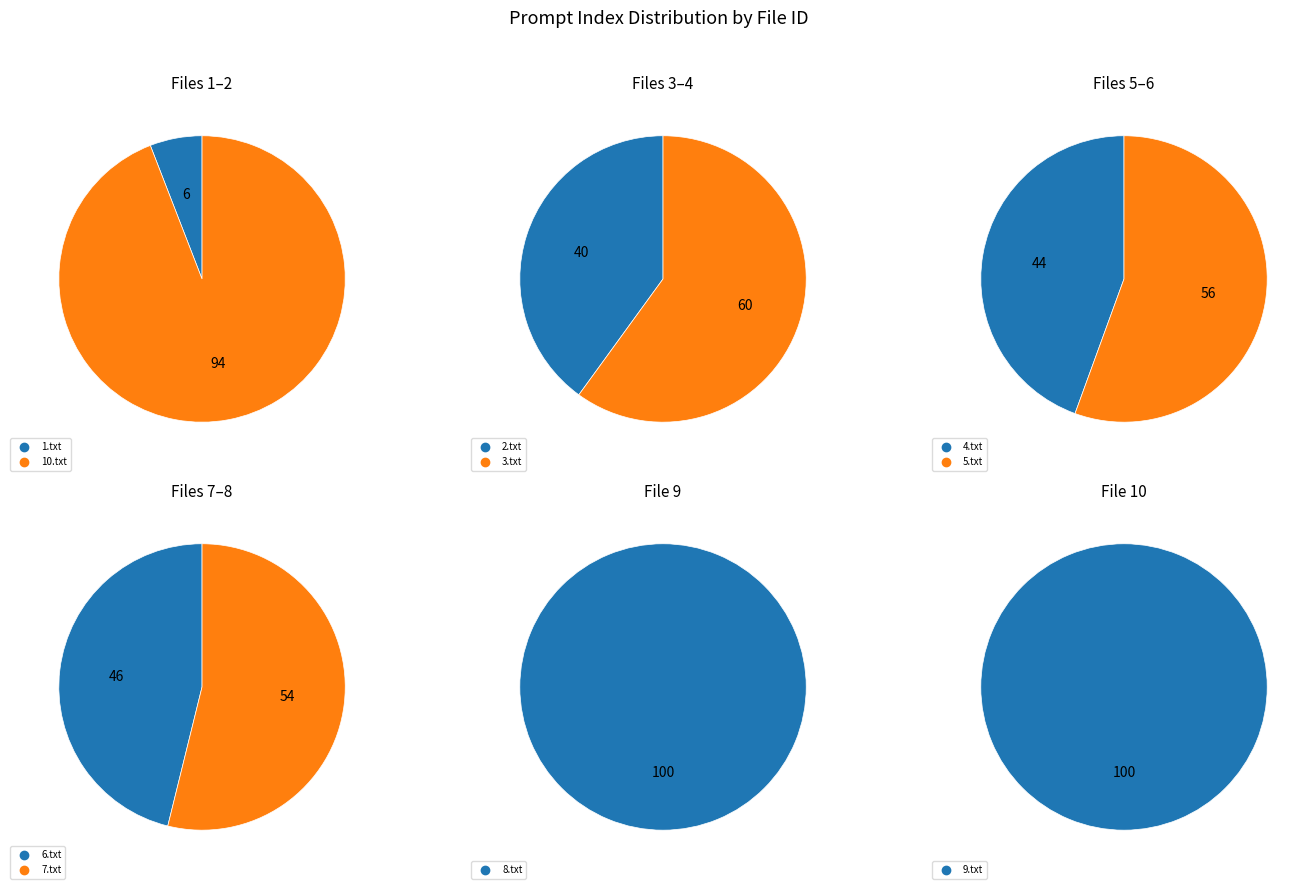

Which slice is the smallest?

1.txt